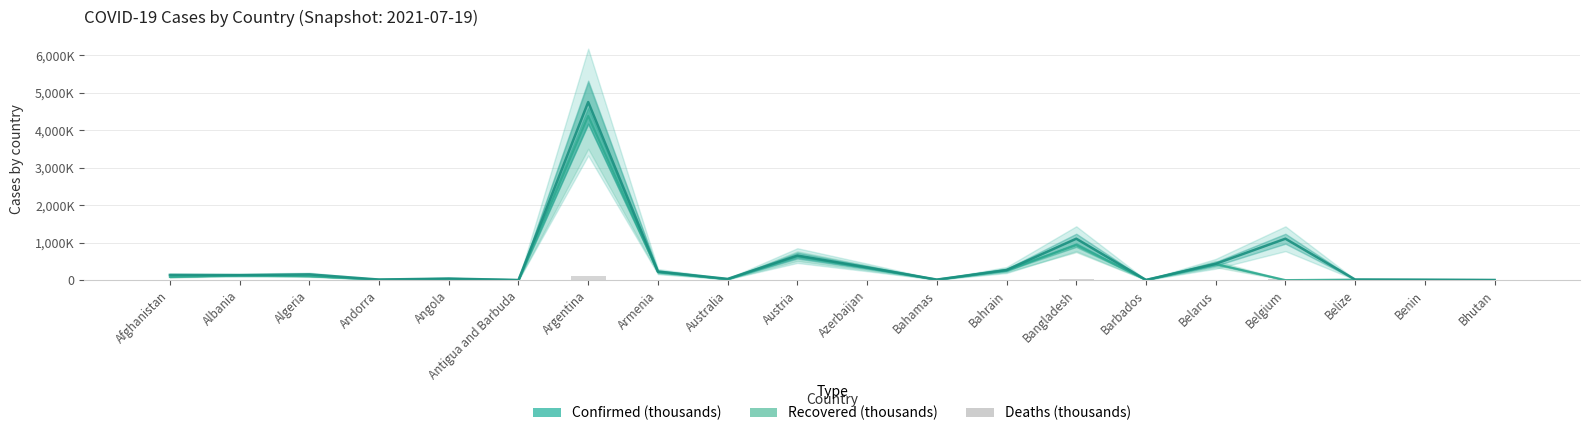

What is the difference between the maximum and minimum values in the Deaths (thousands) series?

101.4